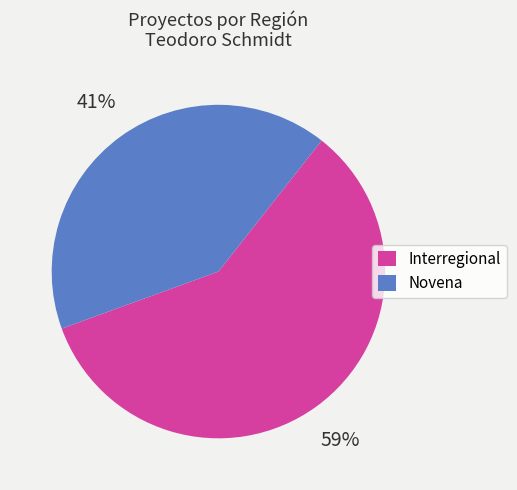

To the nearest percent, what is the average slice percentage?

50%